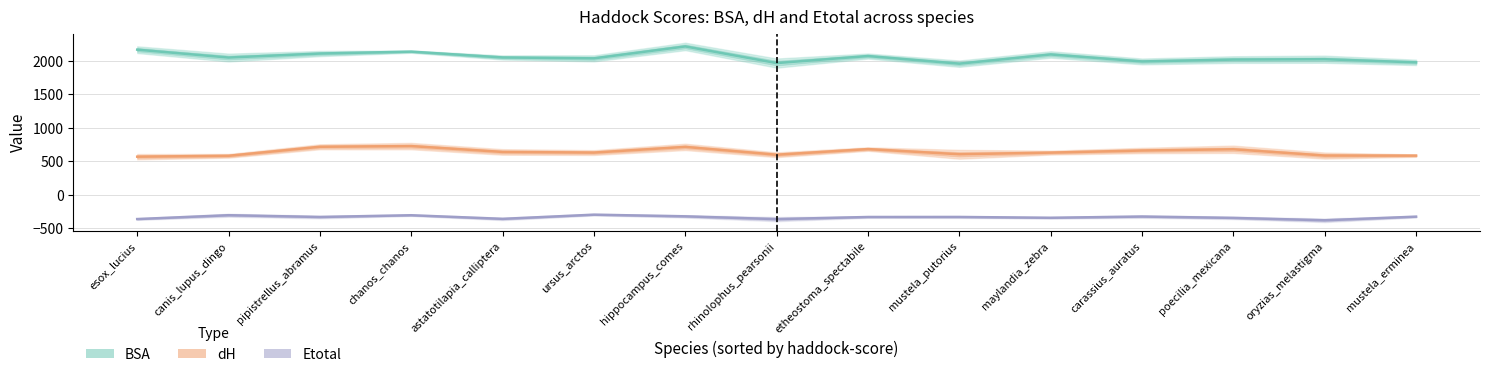

True or false: dH has more than 0 points higher than both neighbors.

True